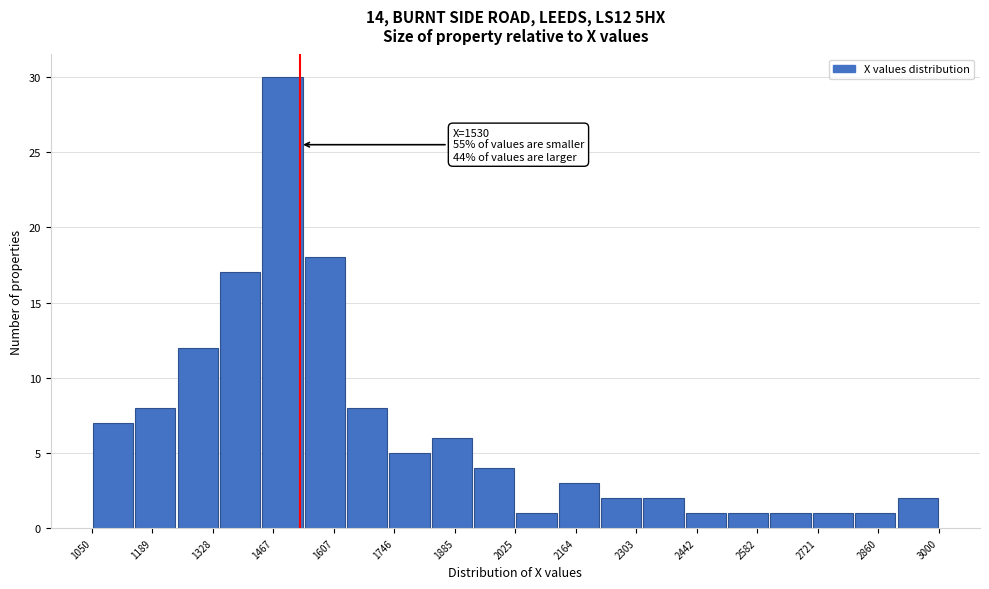

Which range on the x-axis has the tallest bar?

1440 to 1540